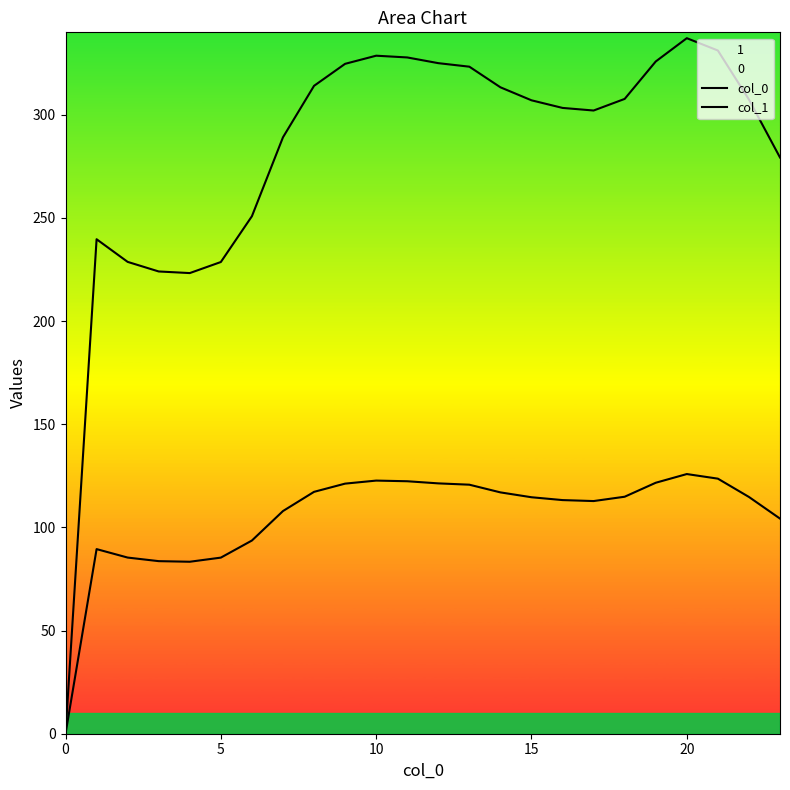

Between 15 and 10, which series saw the biggest shift?

col_0